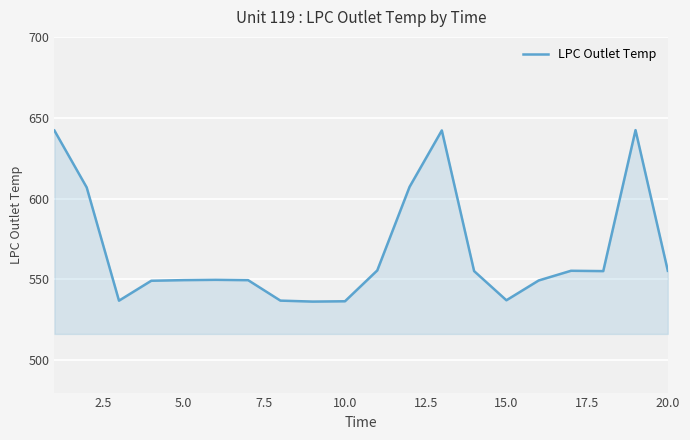

What is the greatest value displayed?

642.3